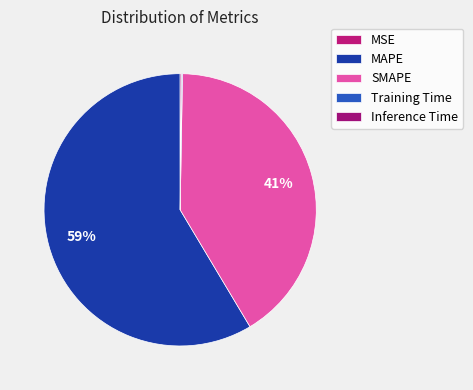

Rank the categories by value from highest to lowest.

MAPE, SMAPE, Inference Time, Training Time, MSE